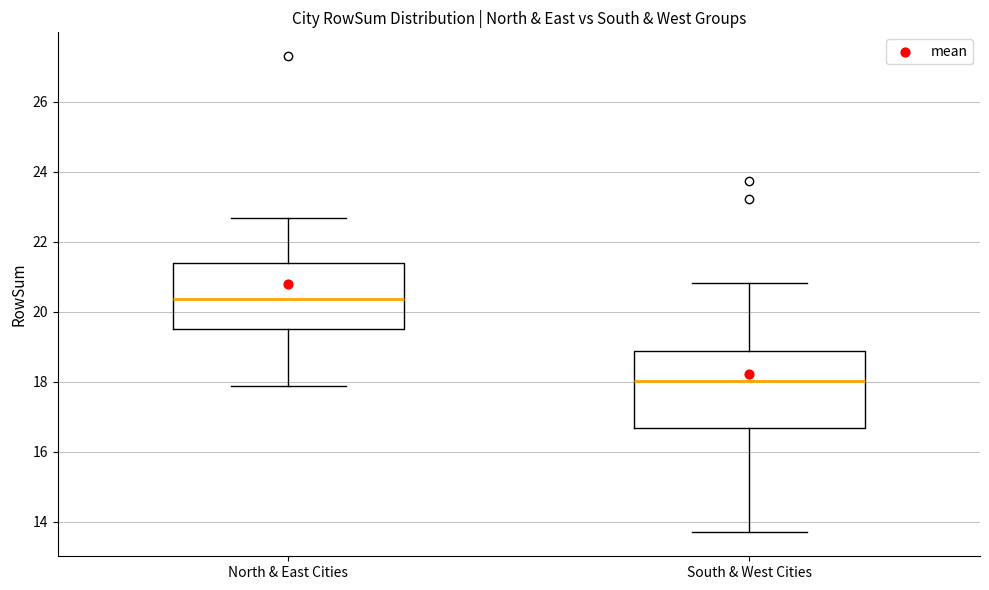

Reading left to right, transcribe this box plot: for each box, give where its median line is, the range the box spans, and where its two whiskers end, as read against the y-axis. The values are not printed on the chart, so give them approximately, as read against the axis.

North & East Cities: median 20.4, box 19.6 to 21.4, whiskers 17.8 to 22.6
South & West Cities: median 18.0, box 16.6 to 18.8, whiskers 13.6 to 20.8